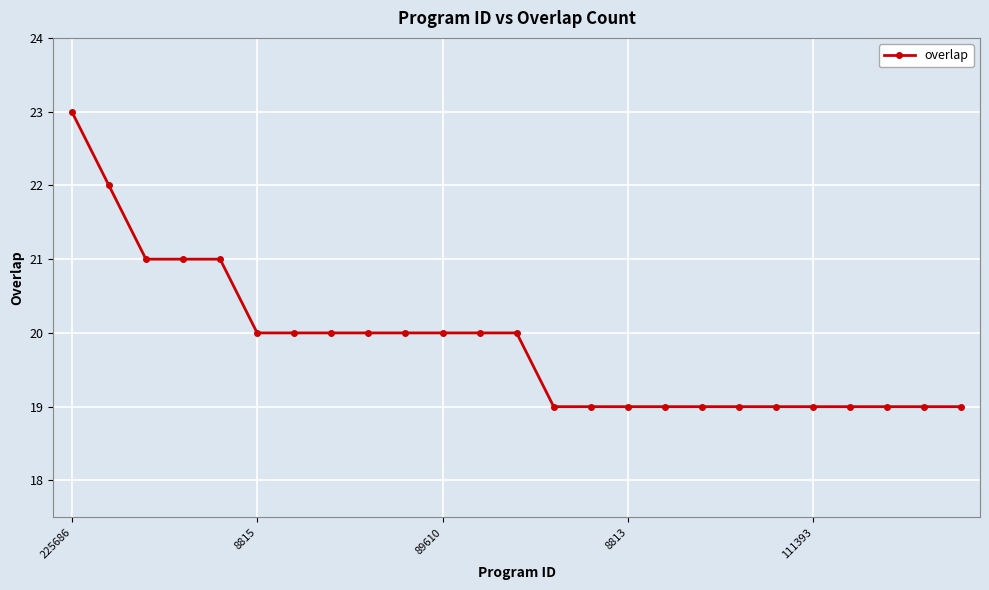

How many values are below 20?

12